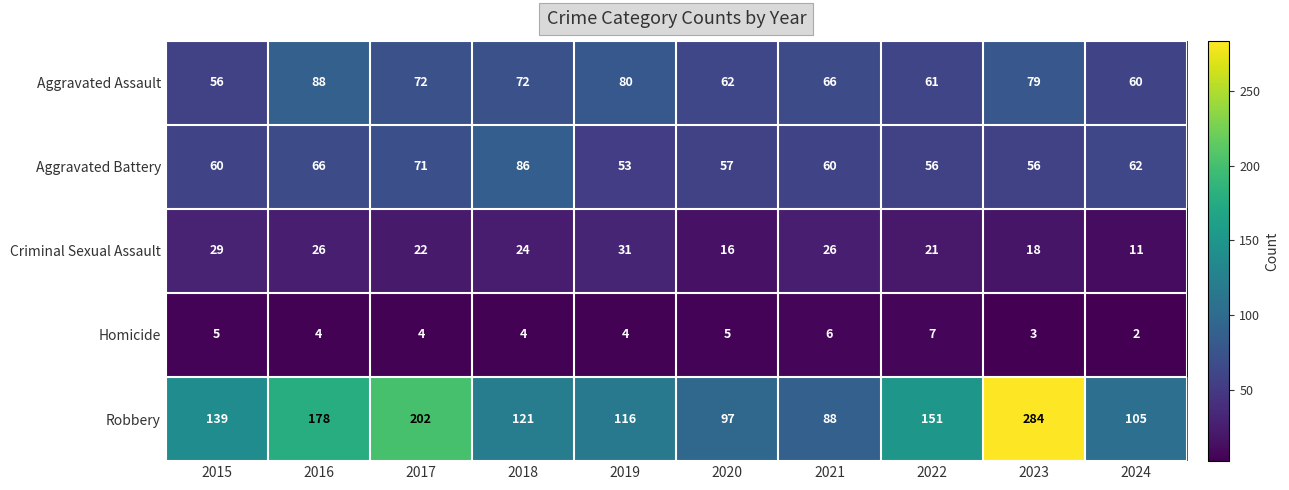

What is the difference between the maximum and second lowest values in the Homicide series?

4